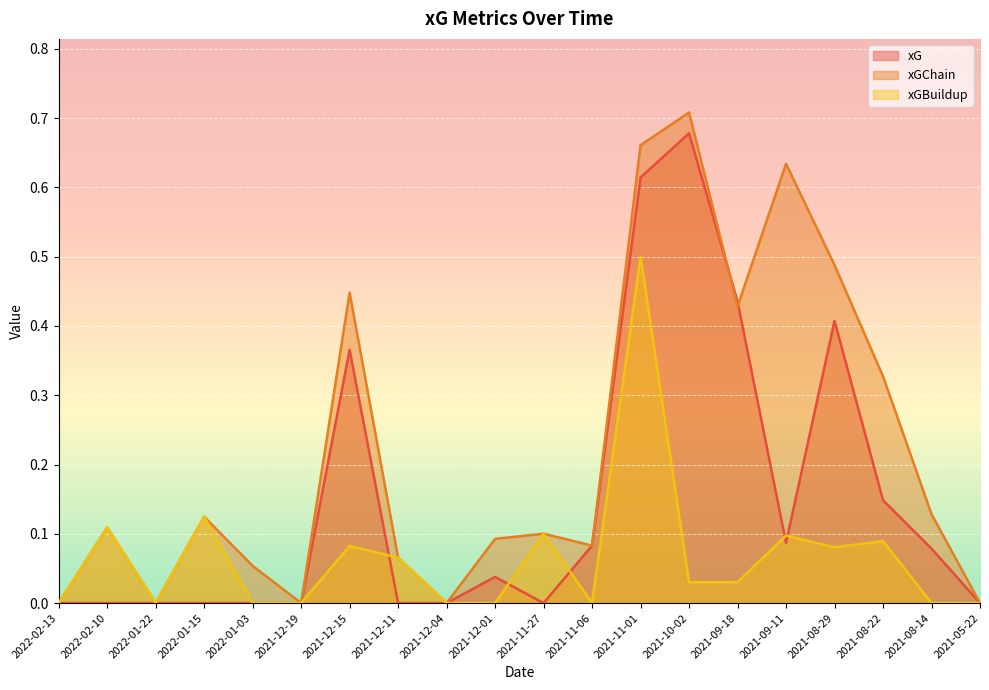

Which series has the largest total across all categories?

xGChain